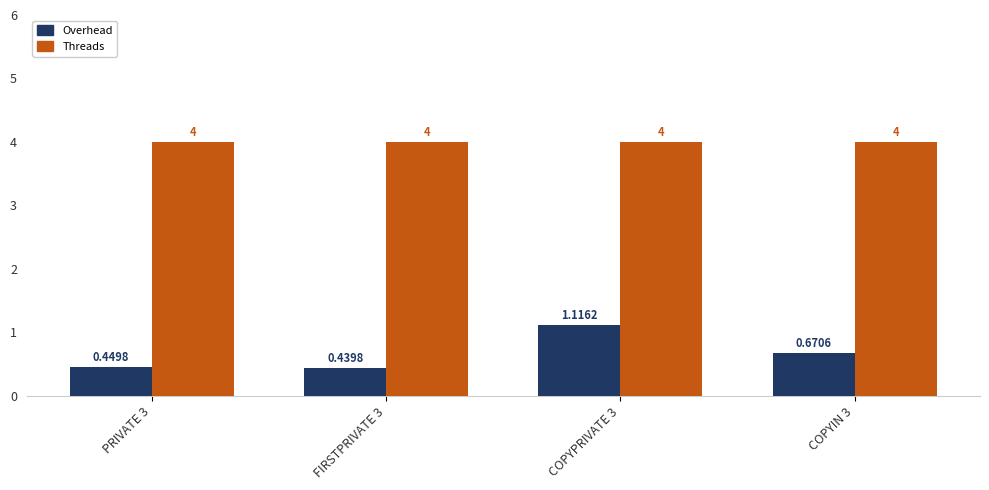

What is the sum of all Threads values?

16.0